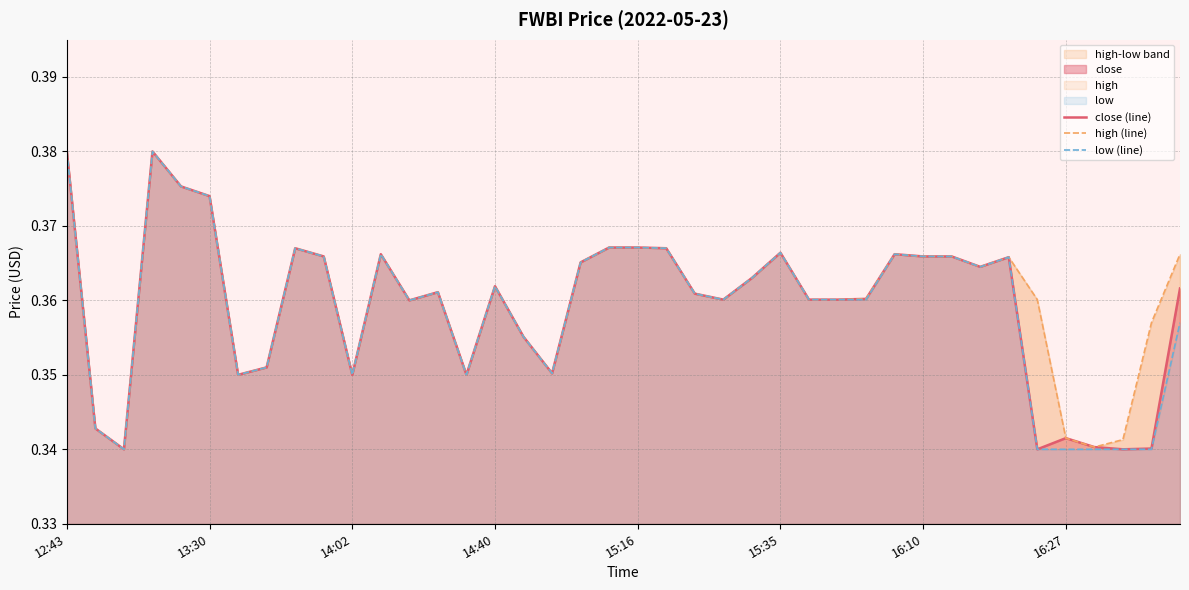

Is it true that high (line) equals 0.4 at 19?

True